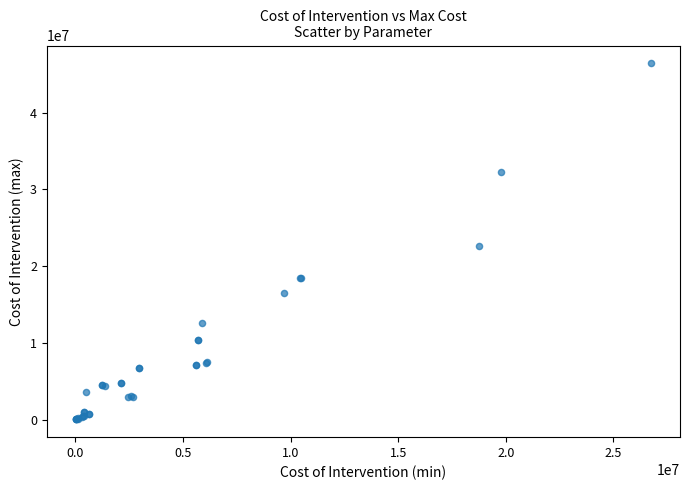

What Y value in the scatter plot is closest to 23228459?

22639629.3